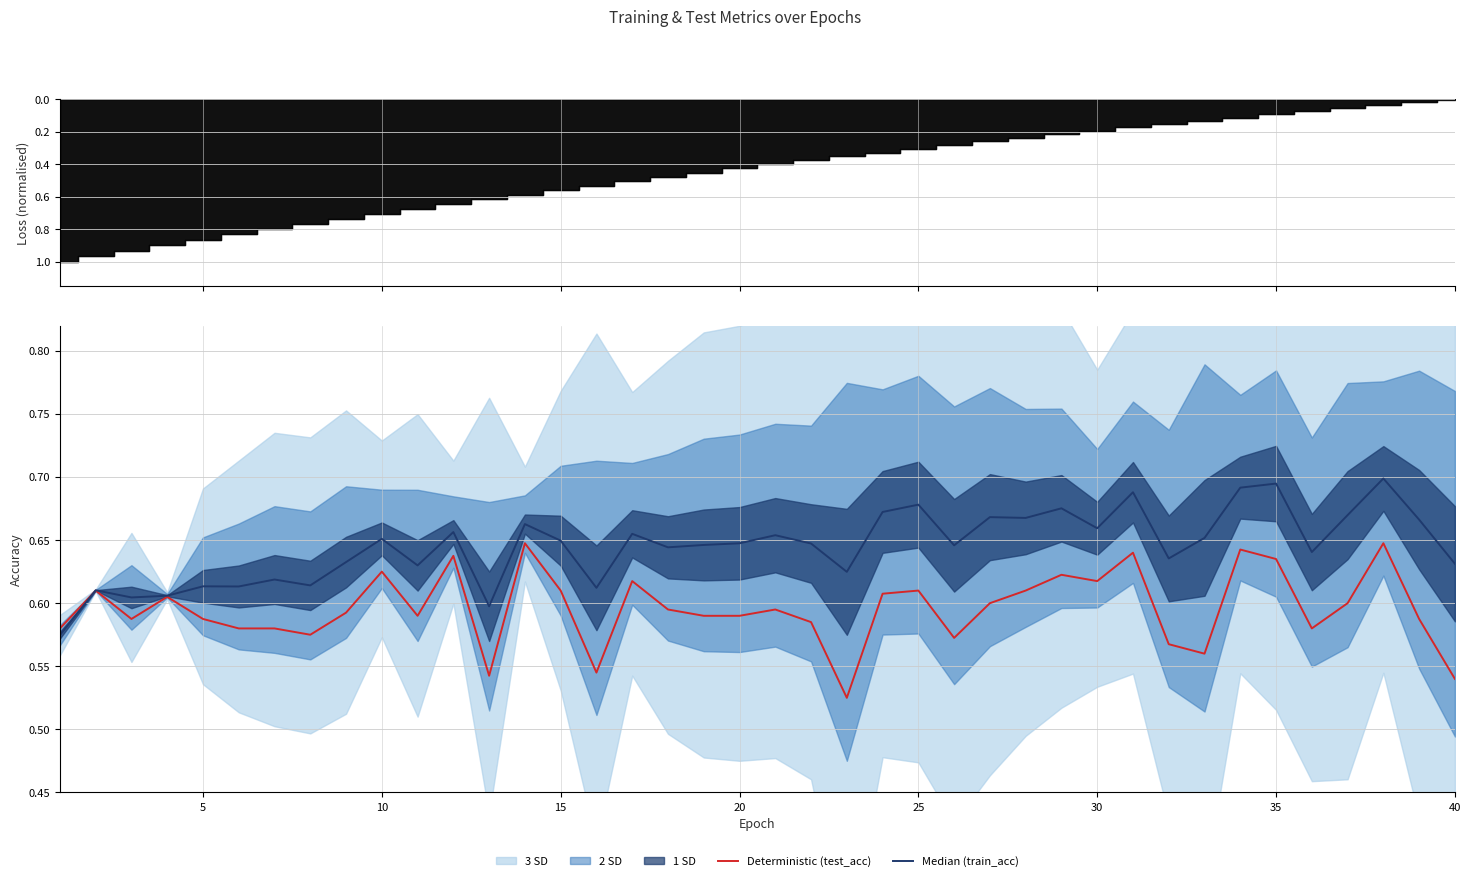

True or false: Deterministic (test_acc) has a value of 0.3 at 5.

False